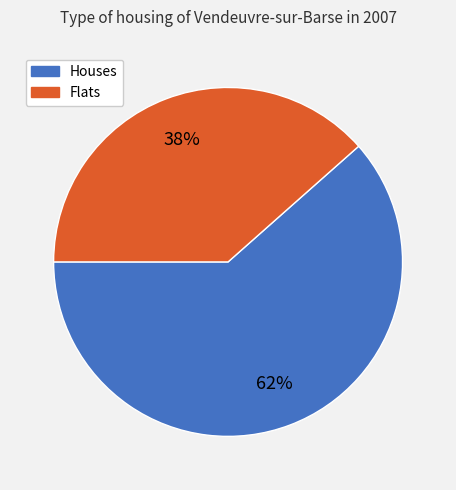

Is there any slice that represents more than half of the pie?

Yes